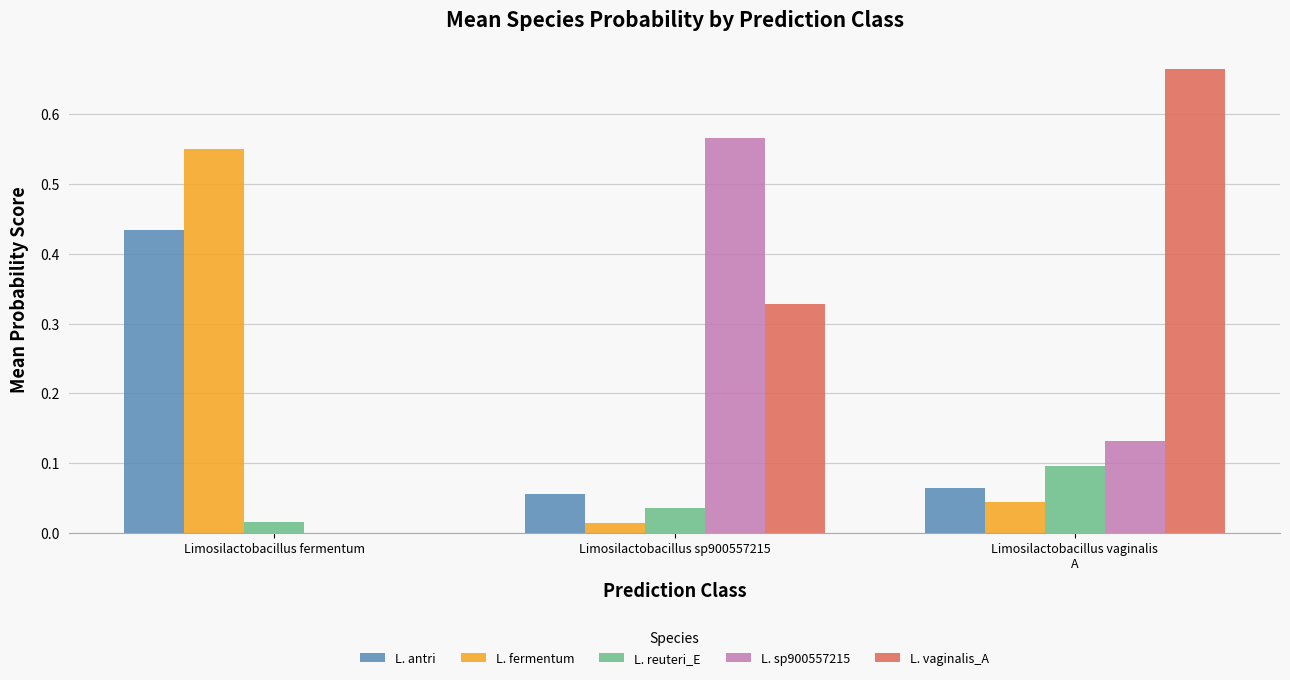

True or false: L. vaginalis_A has a value of 0.0 at Limosilactobacillus fermentum.

True